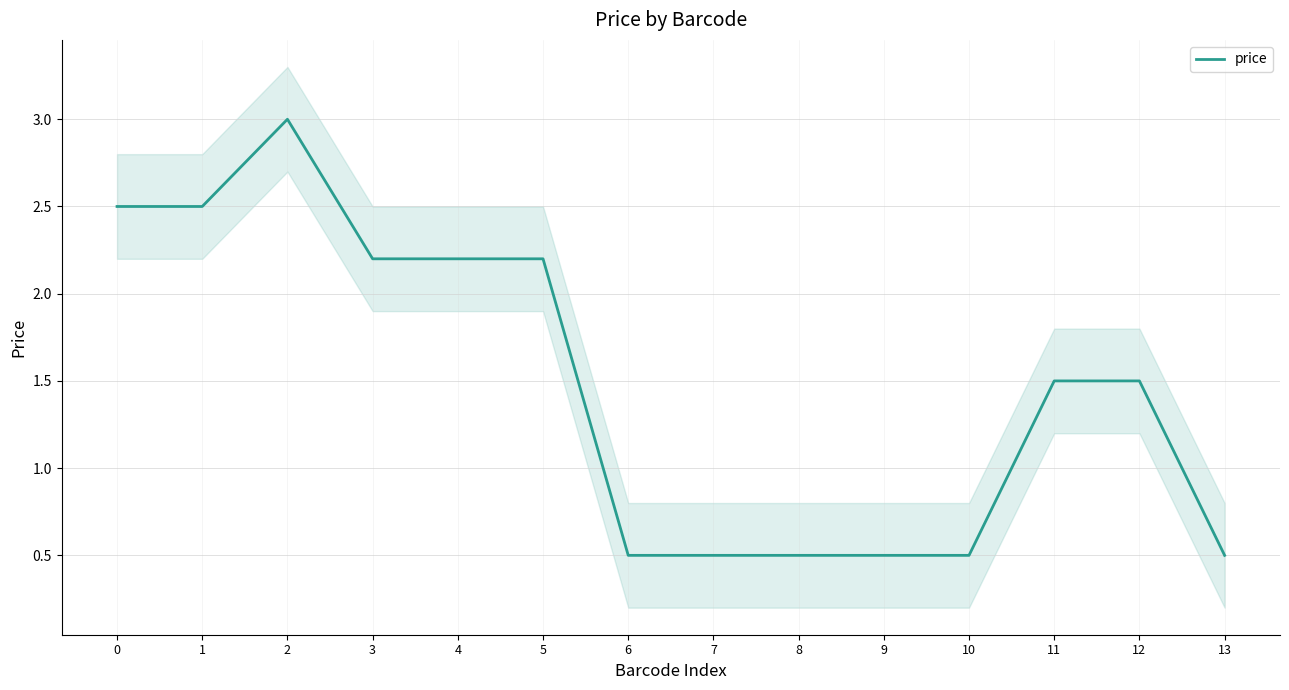

List the labels in order of value, smallest first.

6, 7, 8, 9, 10, 13, 11, 12, 3, 4, 5, 0, 1, 2